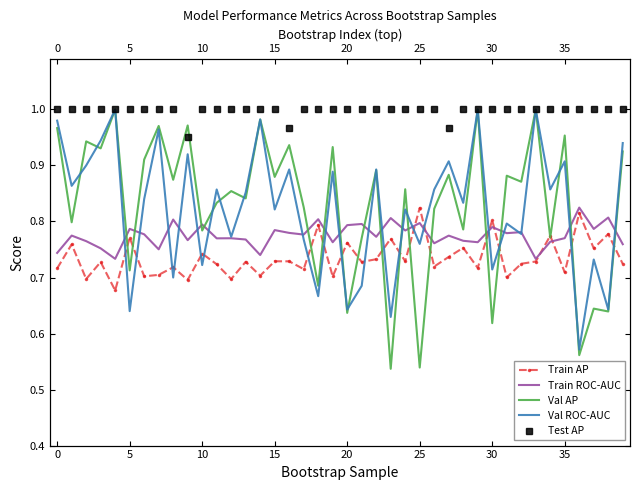

True or false: Test AP has more than 1 points higher than both neighbors.

False